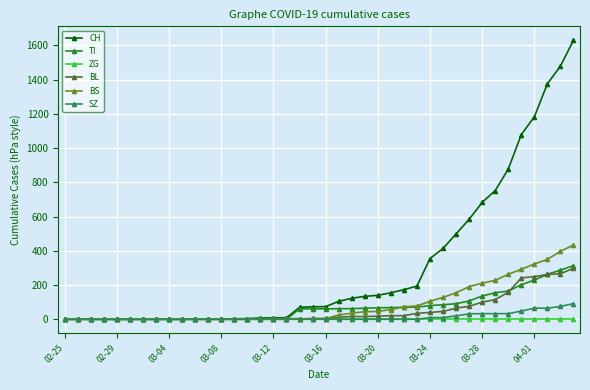

At how many categories does at least one series exceed 899?

5